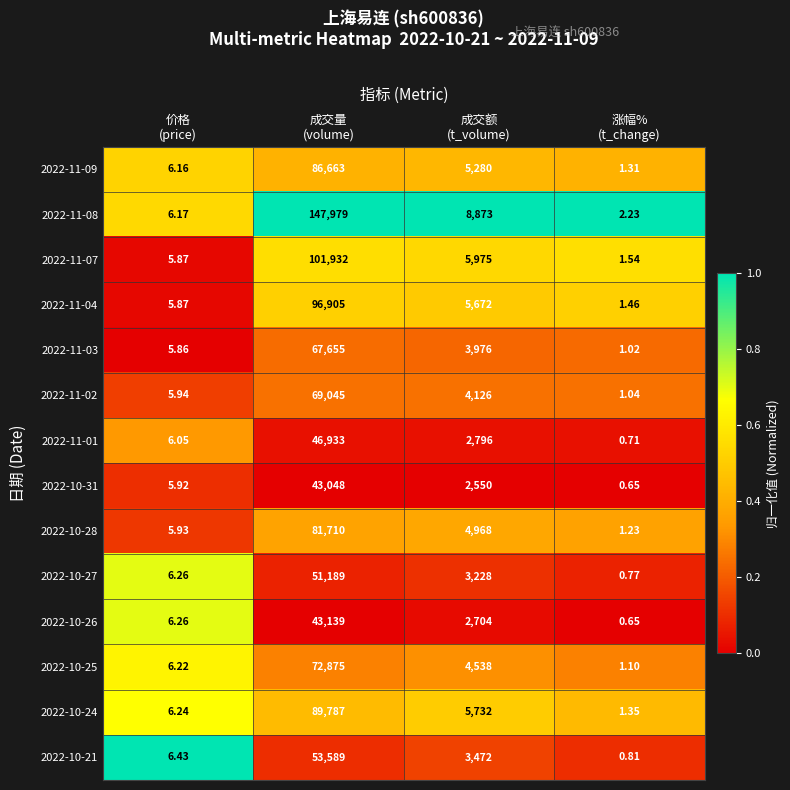

Which category has the lowest value across all series?

涨幅%
(t_change)